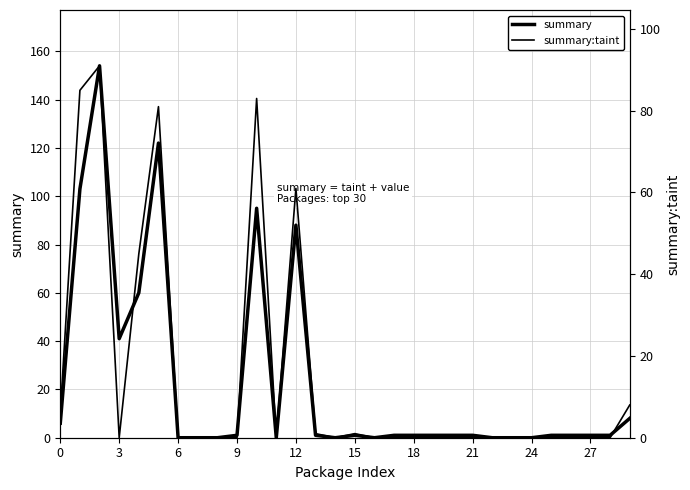

Reading left to right, list all the values displayed in this chart.

summary: 6	103	154	41	60	122	0	0	0	1	95	0	88	1	0	1	0	1	1	1	1	1	0	0	0	1	1	1	1	8
summary:taint: 6	85	91	0	45	81	0	0	0	0	83	0	61	1	0	1	0	0	0	0	0	0	0	0	0	0	0	0	0	8